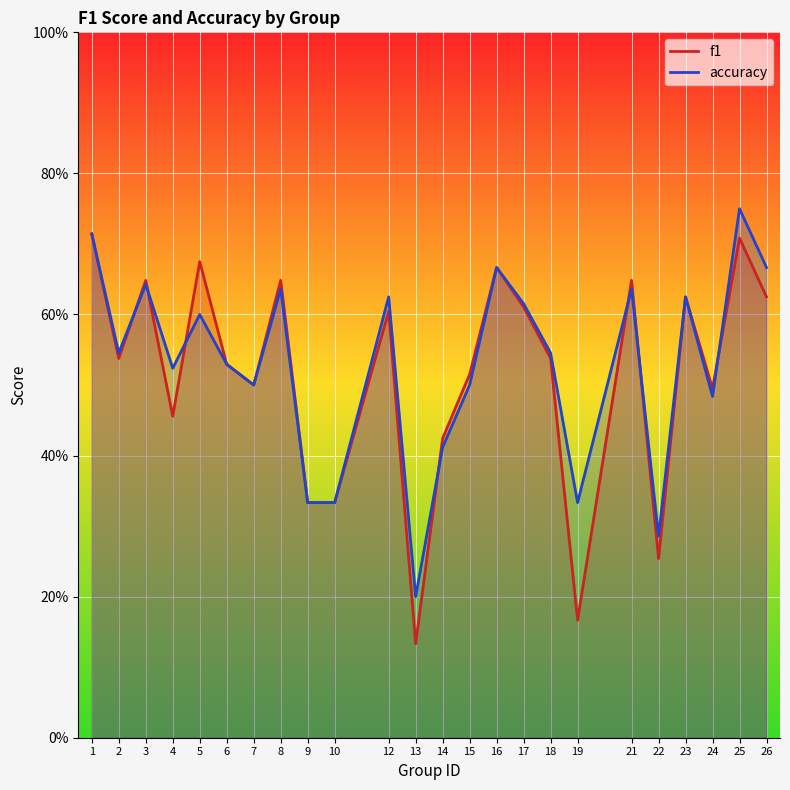

Reading right to left, what are all the values shown in this chart?

f1: 0.6	0.7	0.5	0.6	0.3	0.6	0.2	0.5	0.6	0.7	0.5	0.4	0.1	0.6	0.3	0.3	0.6	0.5	0.5	0.7	0.5	0.6	0.5	0.7
accuracy: 0.7	0.8	0.5	0.6	0.3	0.6	0.3	0.5	0.6	0.7	0.5	0.4	0.2	0.6	0.3	0.3	0.6	0.5	0.5	0.6	0.5	0.6	0.5	0.7